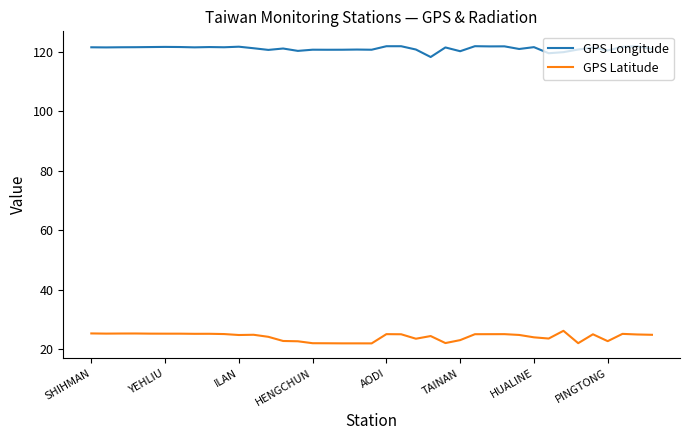

Which series has the largest total across all categories?

GPS Longitude